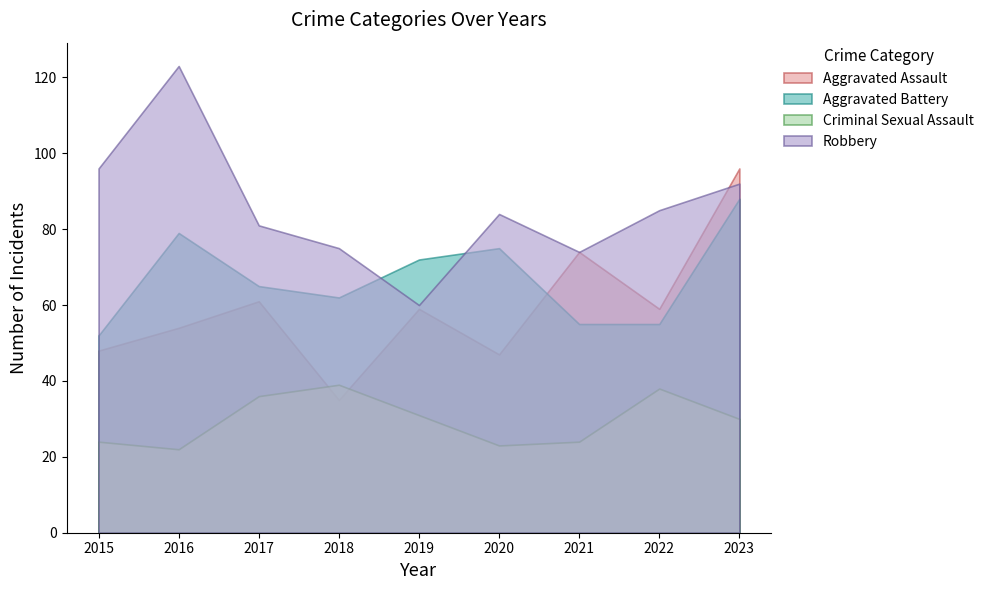

In Criminal Sexual Assault, how many points are higher than both neighbors (excluding endpoints)?

2